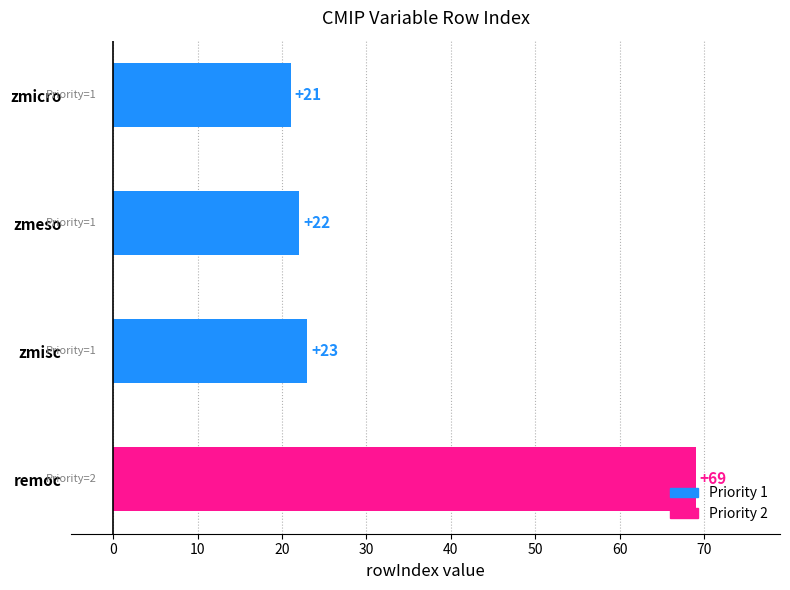

What is the ratio of the value at remoc to the value at zmisc?

3.0